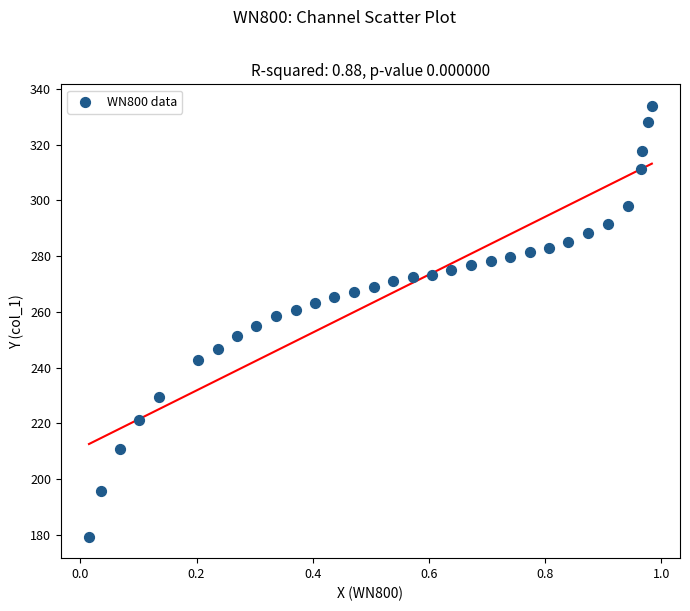

What is the range of Y values (max minus min)?

154.5